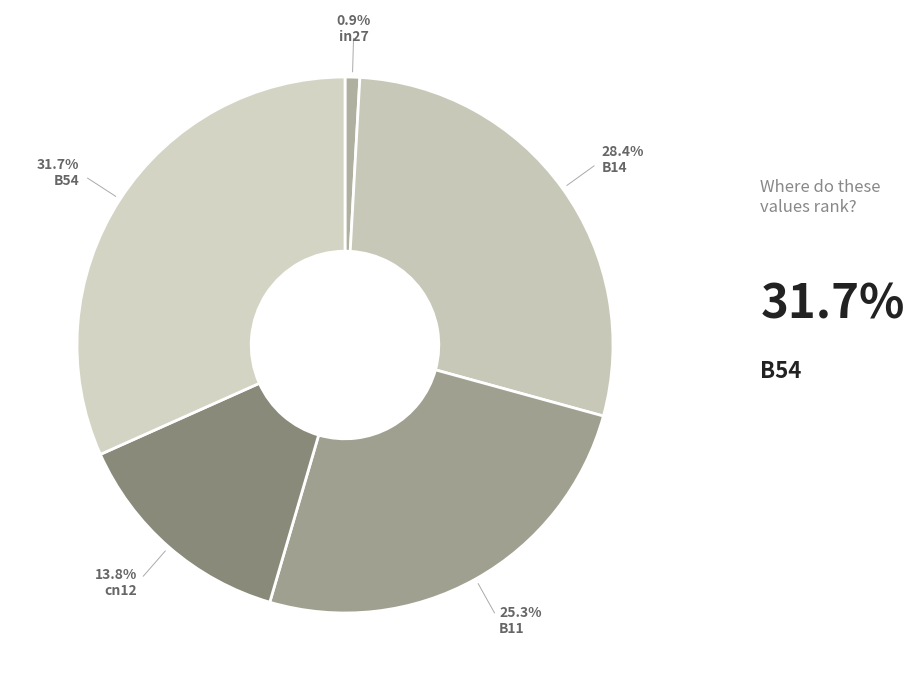

What is the smallest slice in the pie chart?

in27